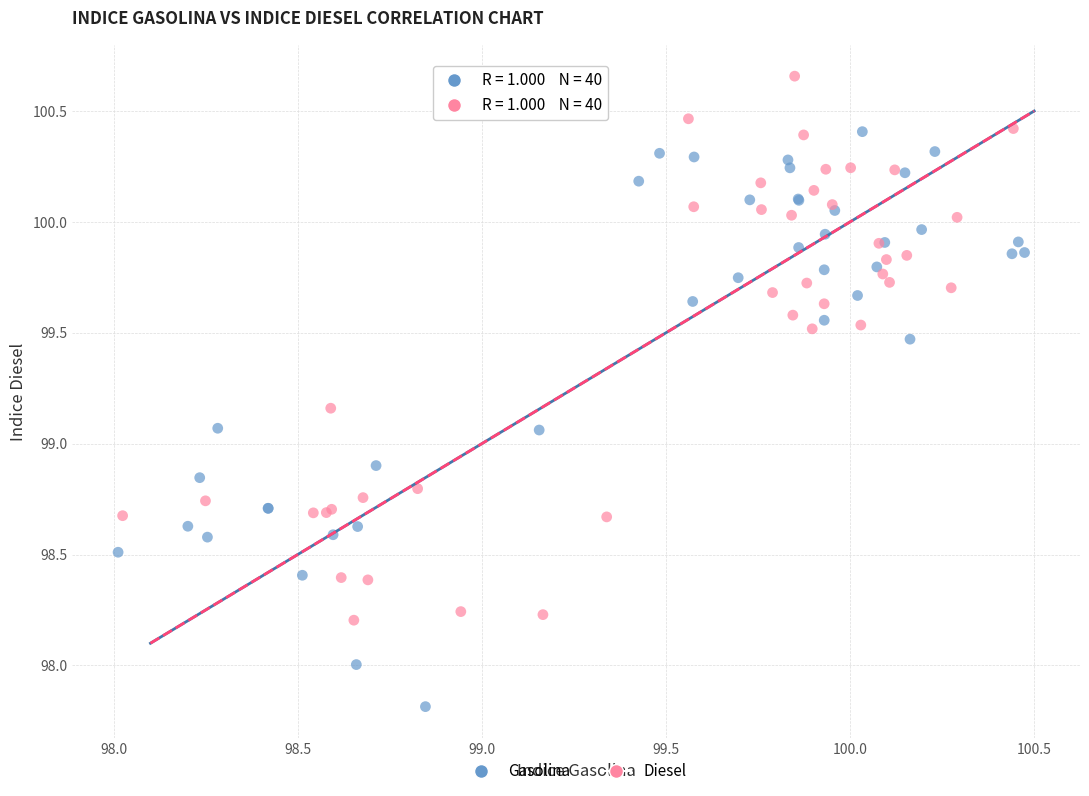

Which series has the largest Y range (max minus min)?

Gasolina